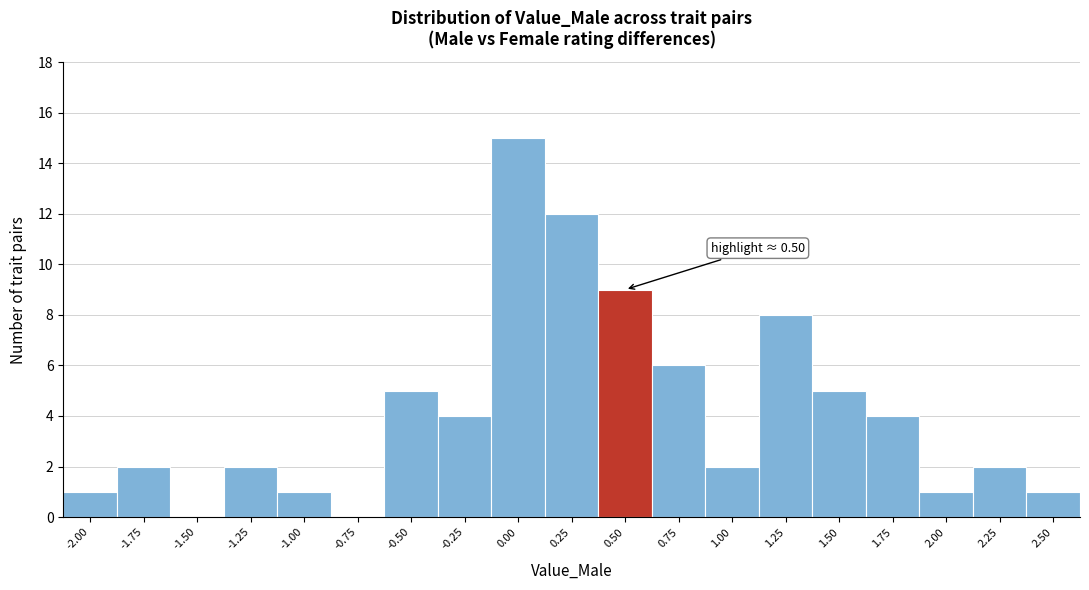

Reading left to right, extract all data points from this chart.

-2.00=1	-1.75=2	-1.50=0	-1.25=2	-1.00=1	-0.75=0	-0.50=5	-0.25=4	0.00=15	0.25=12	0.50=9	0.75=6	1.00=2	1.25=8	1.50=5	1.75=4	2.00=1	2.25=2	2.50=1